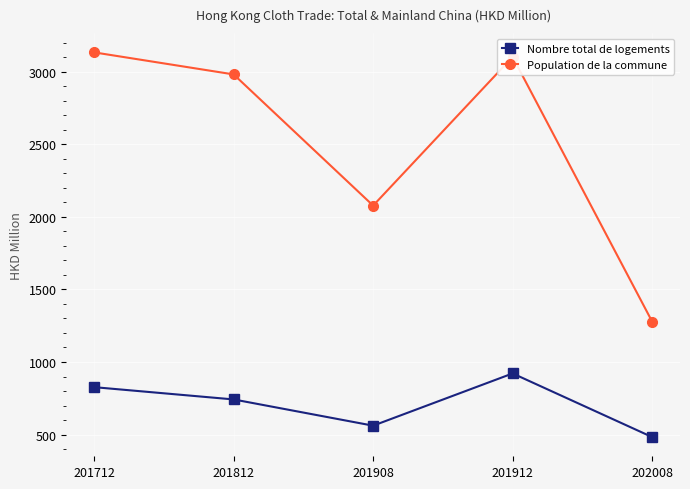

At which category does the chart reach its minimum across all series?

202008